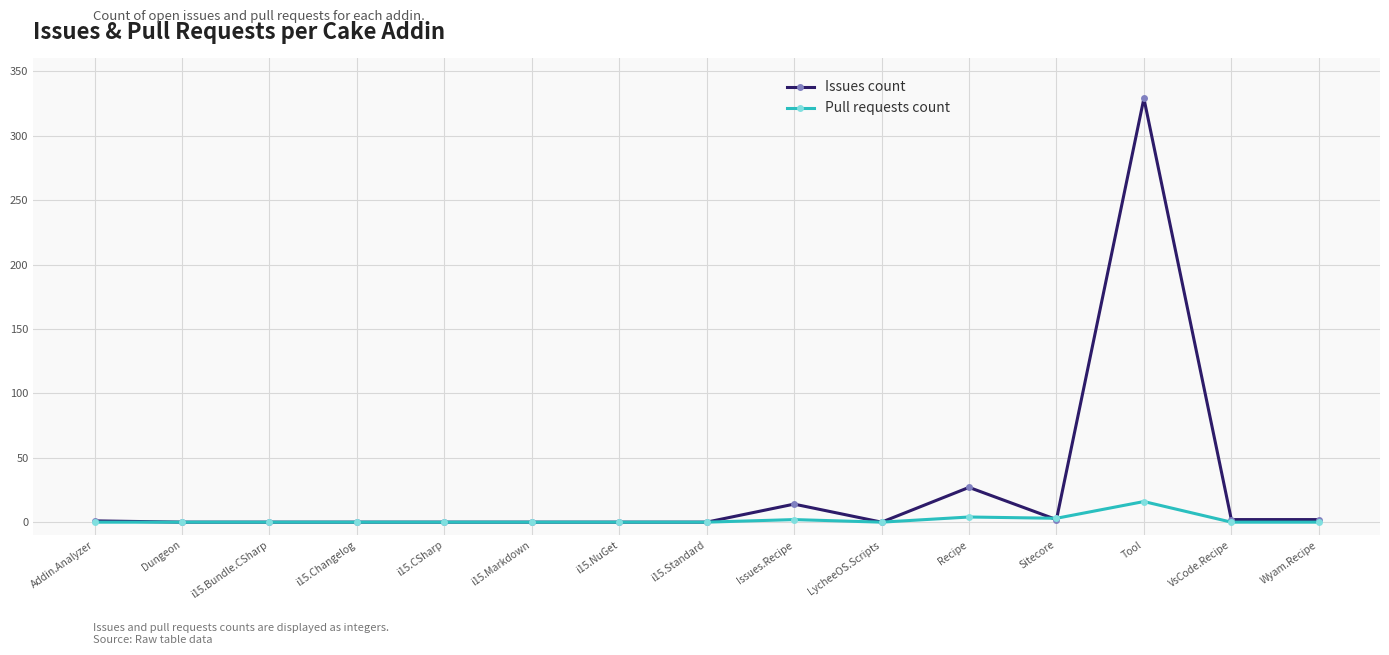

Is it true that Issues count equals 201 at LycheeOS.Scripts?

False